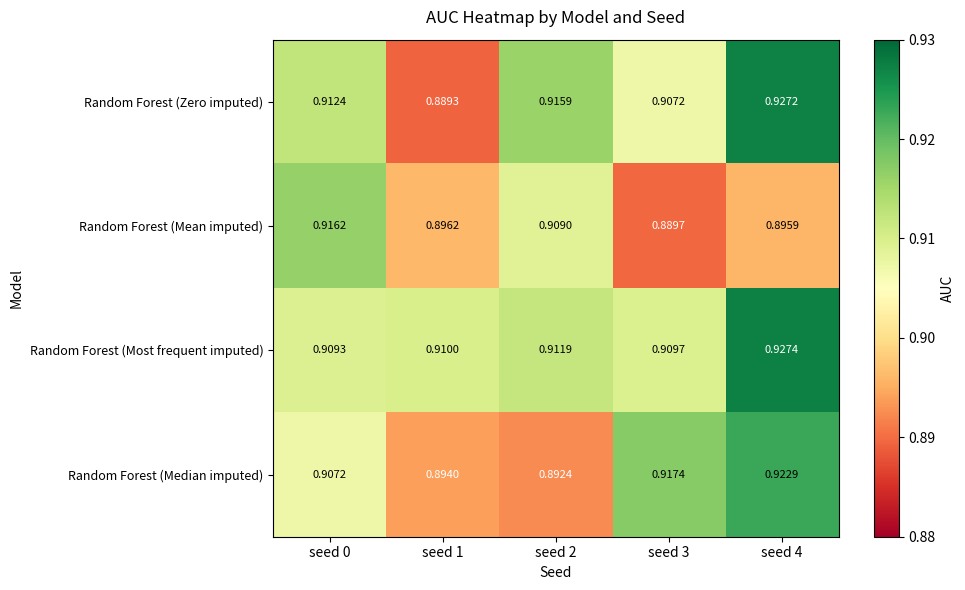

How many categories are shown in the chart?

5